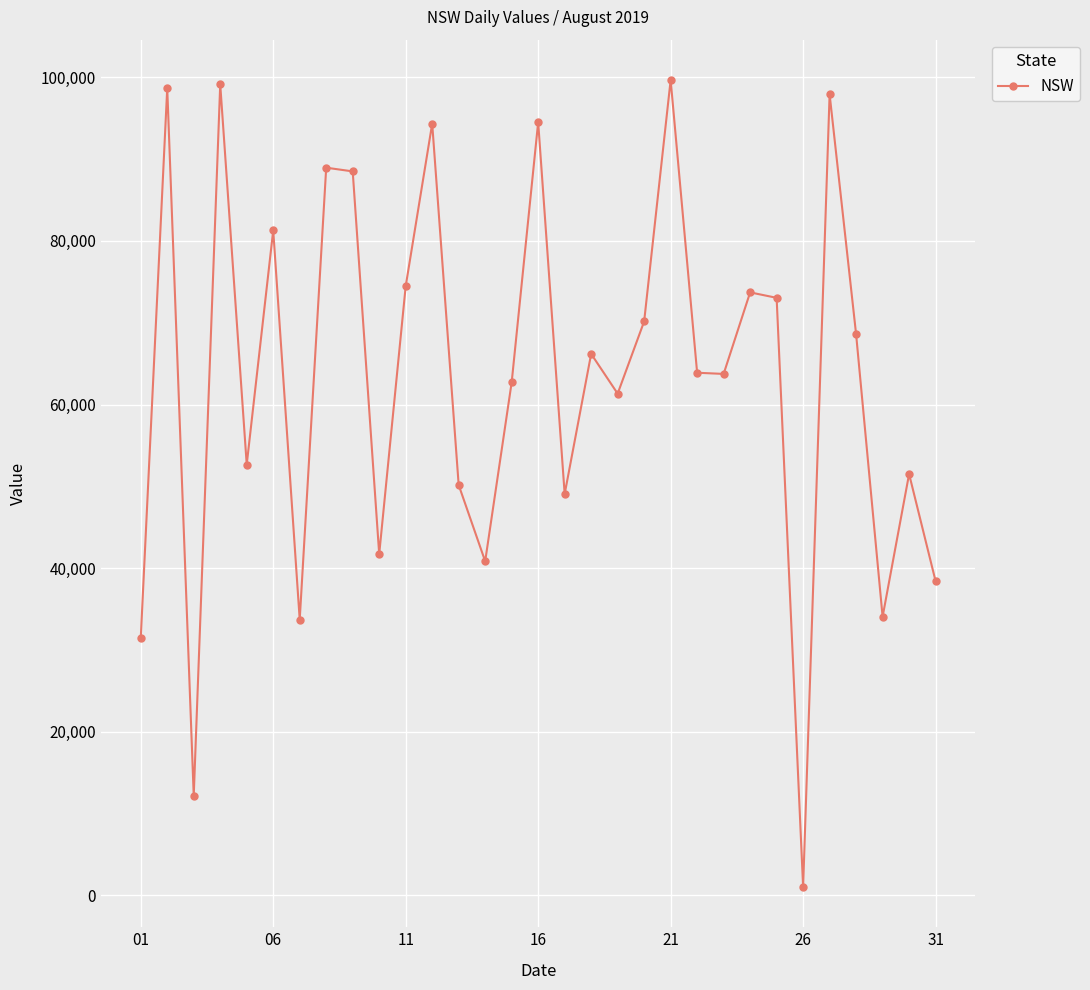

How many interior local peaks (higher than both neighbors) does the data have?

11